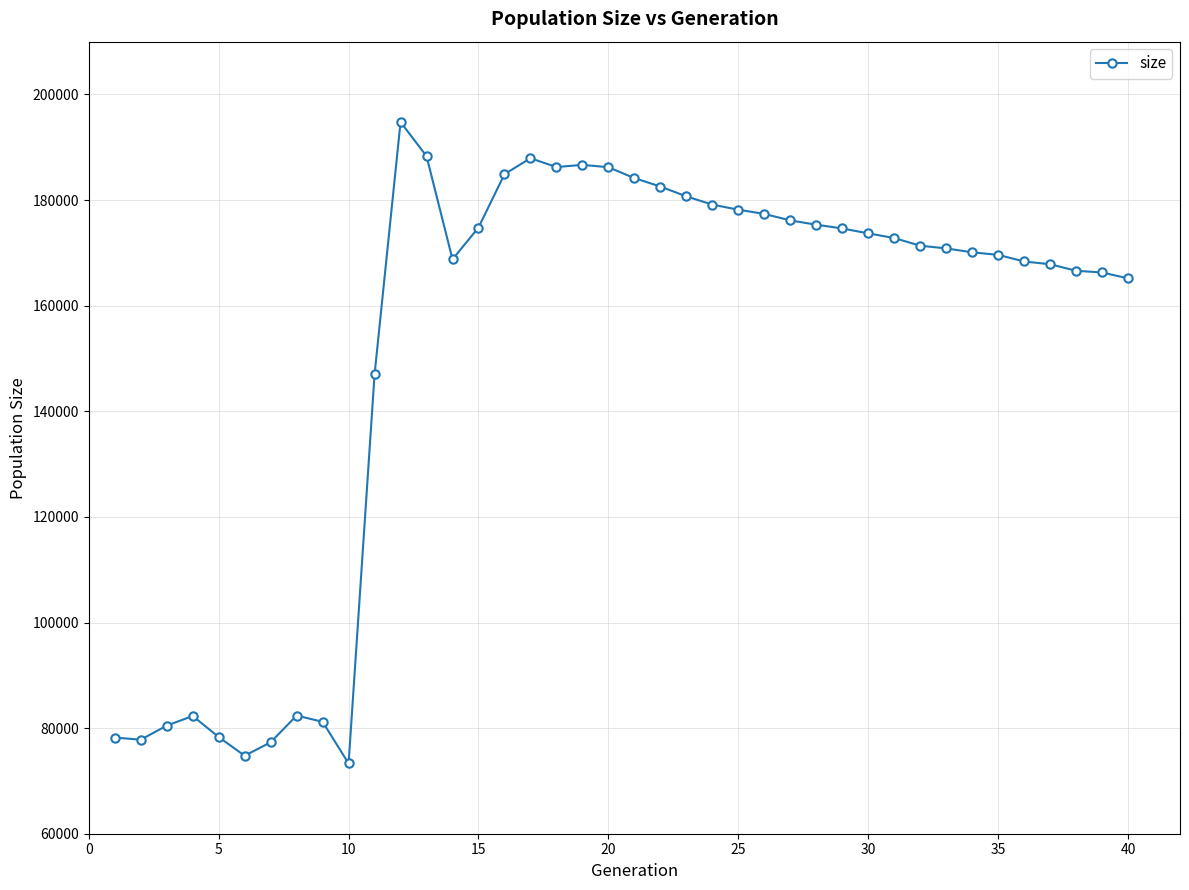

What is the difference between the second highest and second lowest values?

113538